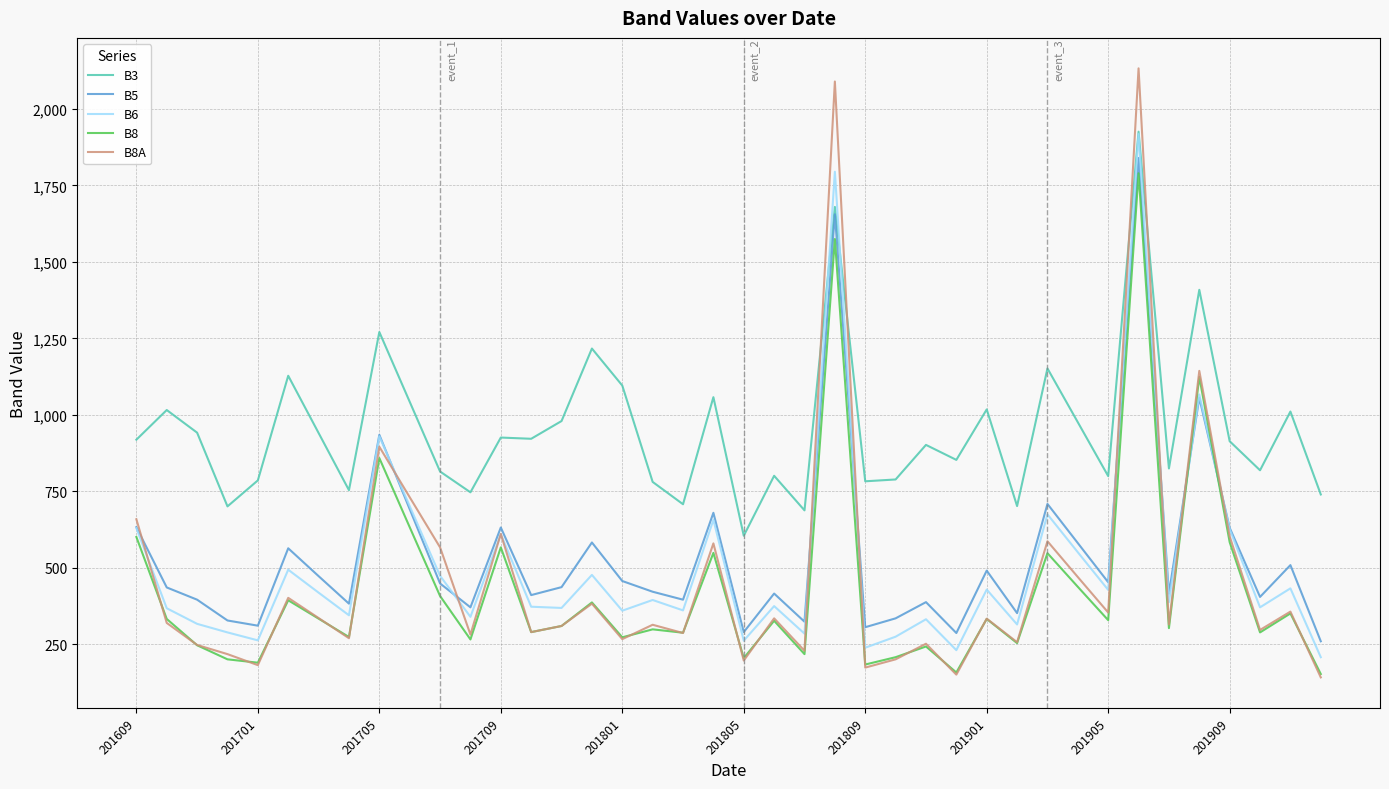

How many distinct data groups are displayed?

5